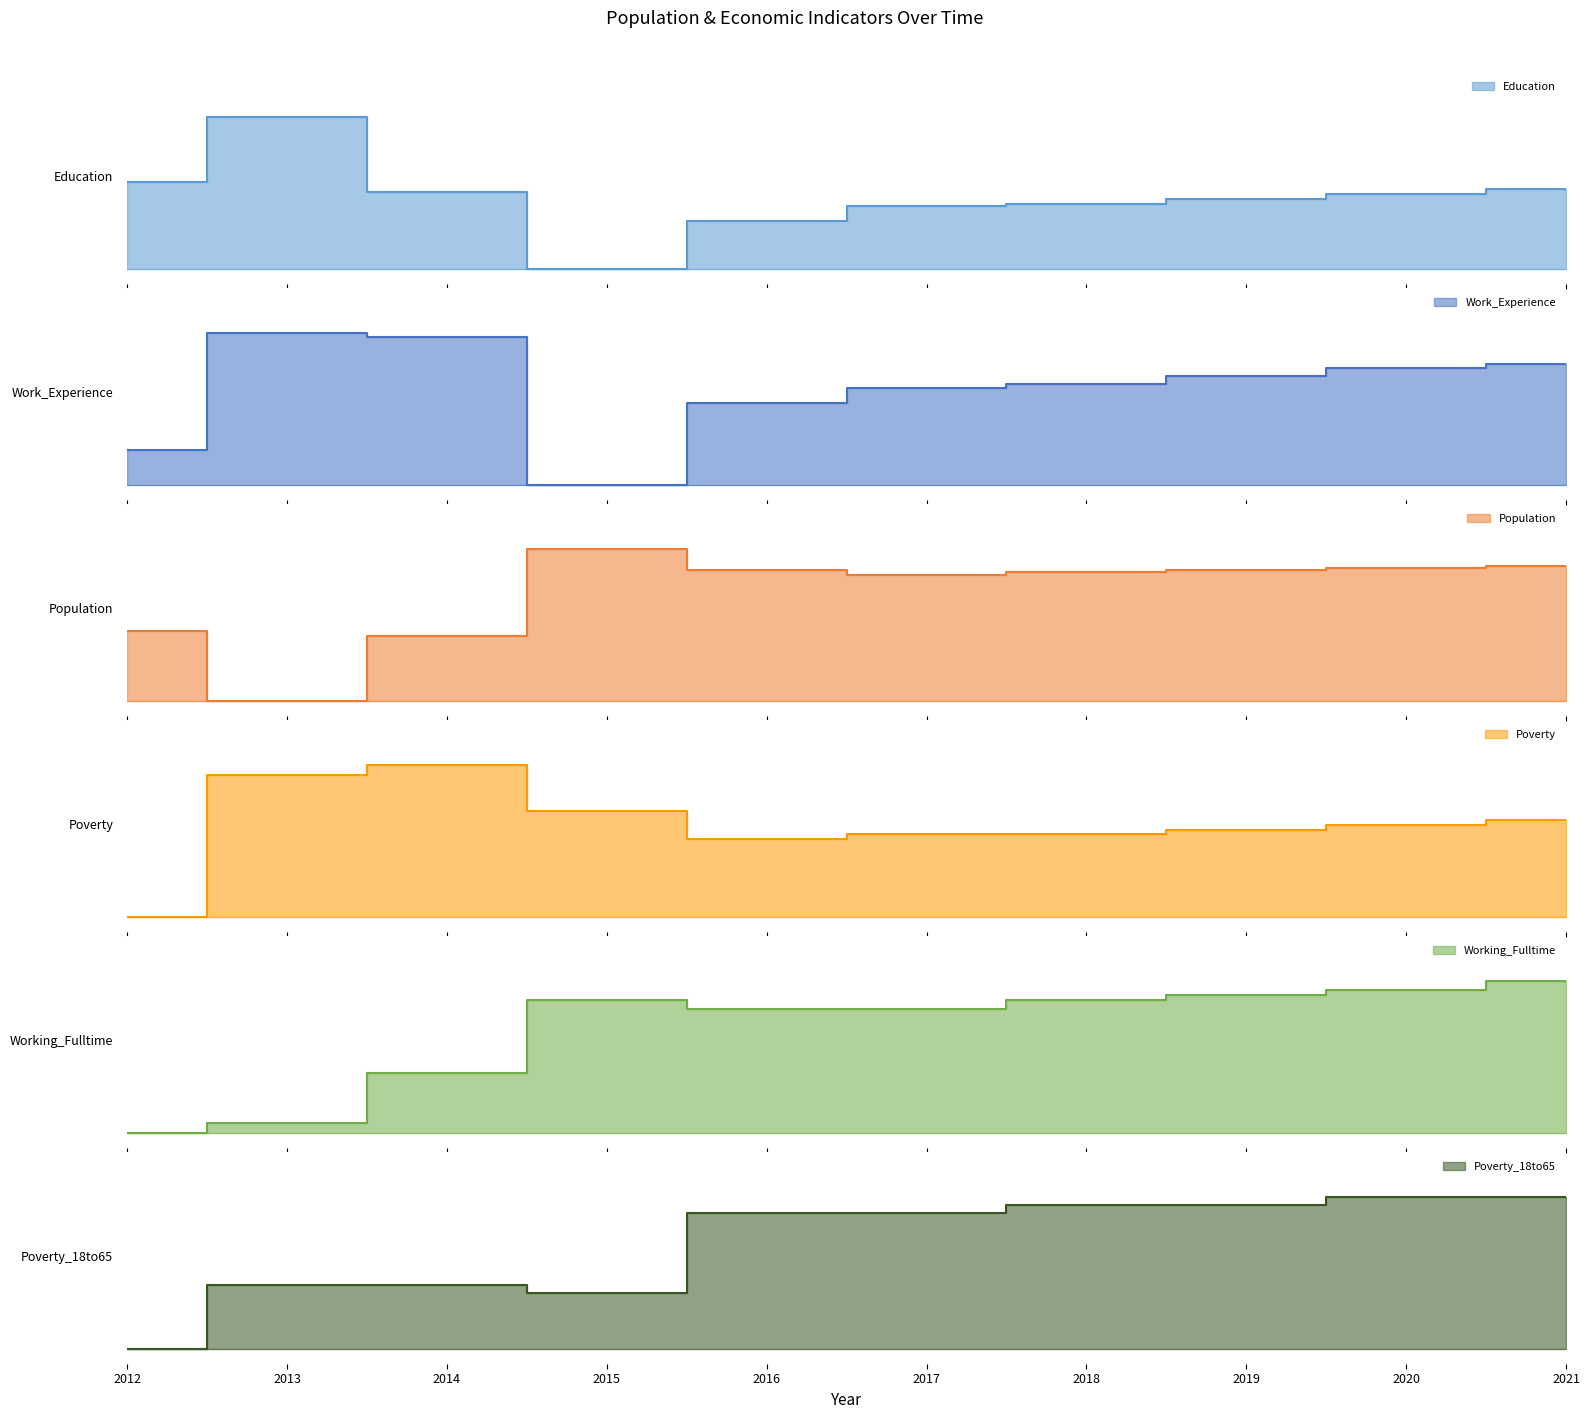

At 2016, list the series in order from largest to smallest.

Poverty_18to65, Population, Working_Fulltime, Work_Experience, Poverty, Education